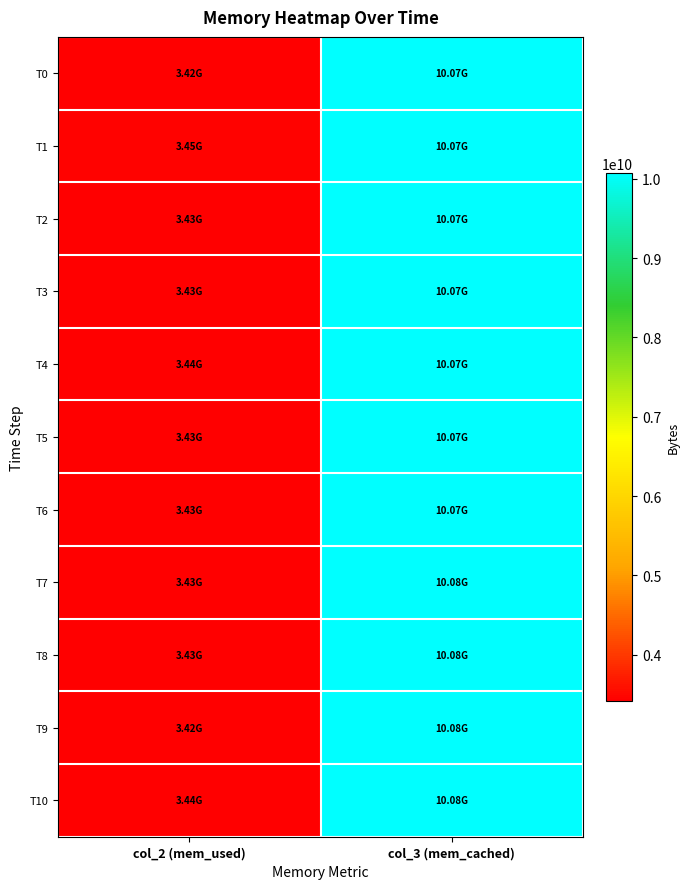

Reading right to left, what are all the values shown in this chart?

T0: col_3 (mem_cached)=10071605248	col_2 (mem_used)=3418501120
T1: col_3 (mem_cached)=10072076288	col_2 (mem_used)=3453898752
T2: col_3 (mem_cached)=10072707072	col_2 (mem_used)=3427684352
T3: col_3 (mem_cached)=10073063424	col_2 (mem_used)=3425894400
T4: col_3 (mem_cached)=10073600000	col_2 (mem_used)=3441827840
T5: col_3 (mem_cached)=10074021888	col_2 (mem_used)=3433086976
T6: col_3 (mem_cached)=10074570752	col_2 (mem_used)=3430555648
T7: col_3 (mem_cached)=10075041792	col_2 (mem_used)=3430322176
T8: col_3 (mem_cached)=10075545600	col_2 (mem_used)=3427897344
T9: col_3 (mem_cached)=10075979776	col_2 (mem_used)=3422355456
T10: col_3 (mem_cached)=10076495872	col_2 (mem_used)=3441057792